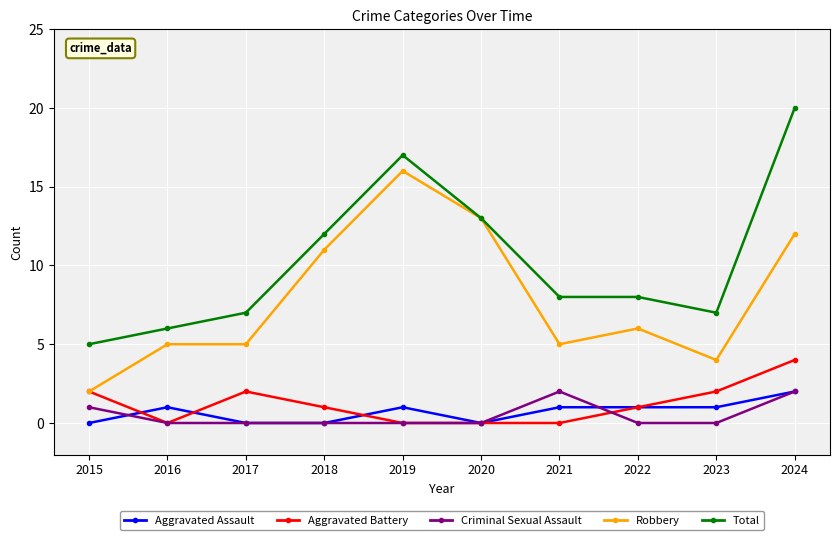

Does the chart display data point markers on the line(s)?

Yes